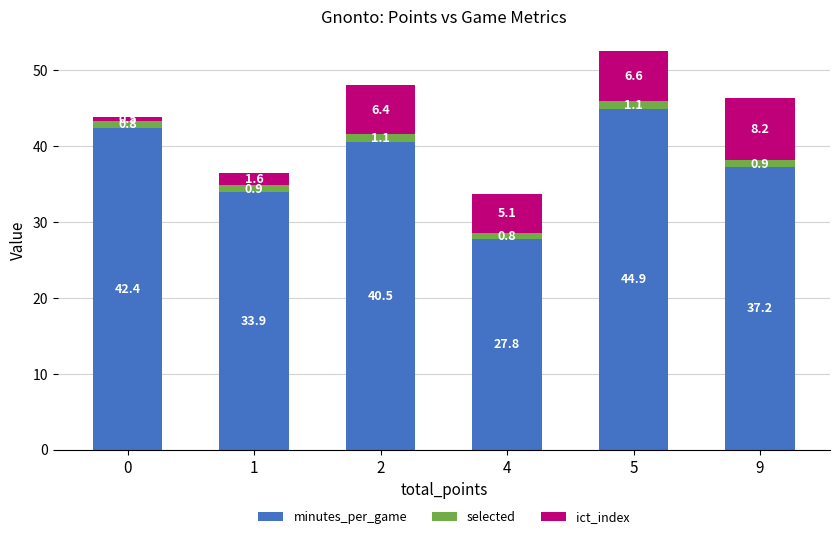

Which category has the lowest value in the minutes_per_game series?

4